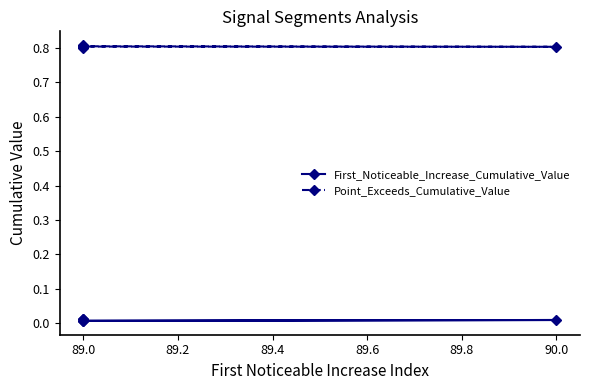

Which series changed the most between 89.0 and 90.0?

Point_Exceeds_Cumulative_Value